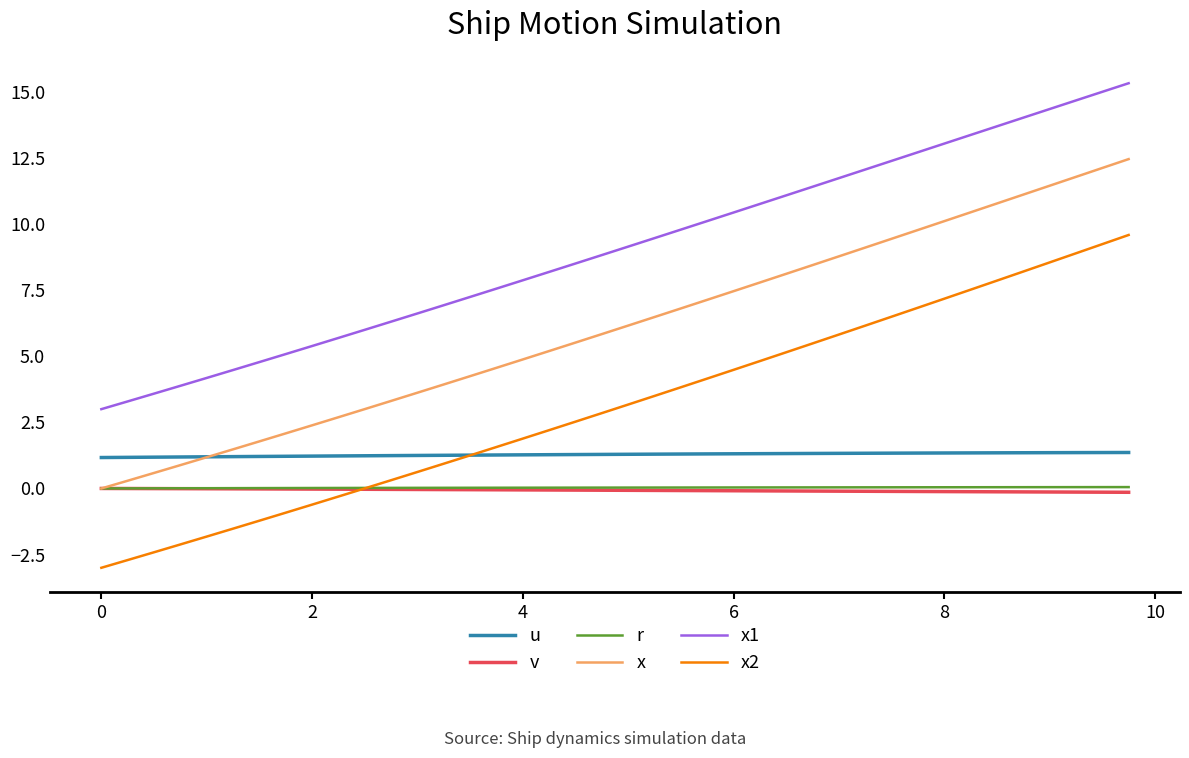

Which series has the largest range (max minus min)?

x2